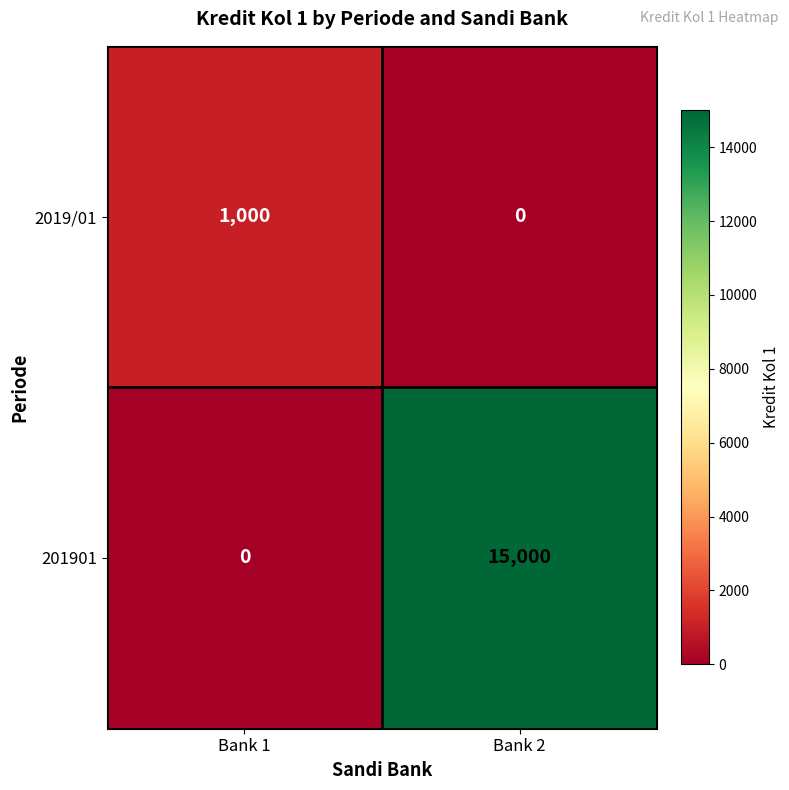

Which series changed the most between Bank 1 and Bank 2?

201901